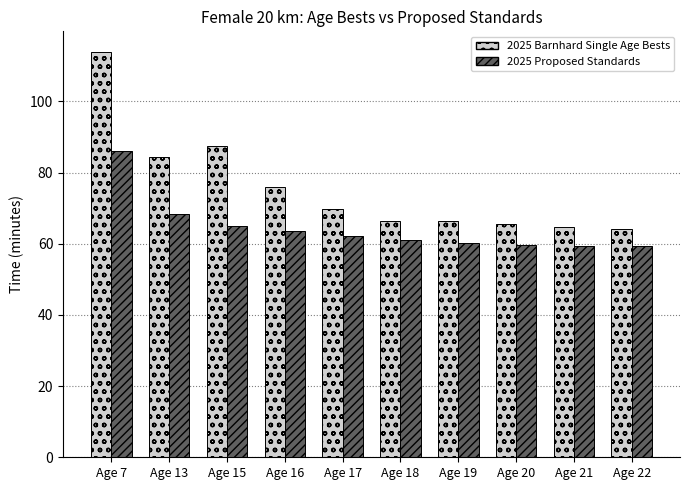

Where is 2025 Barnhard Single Age Bests nearest to the value 89?

Age 15